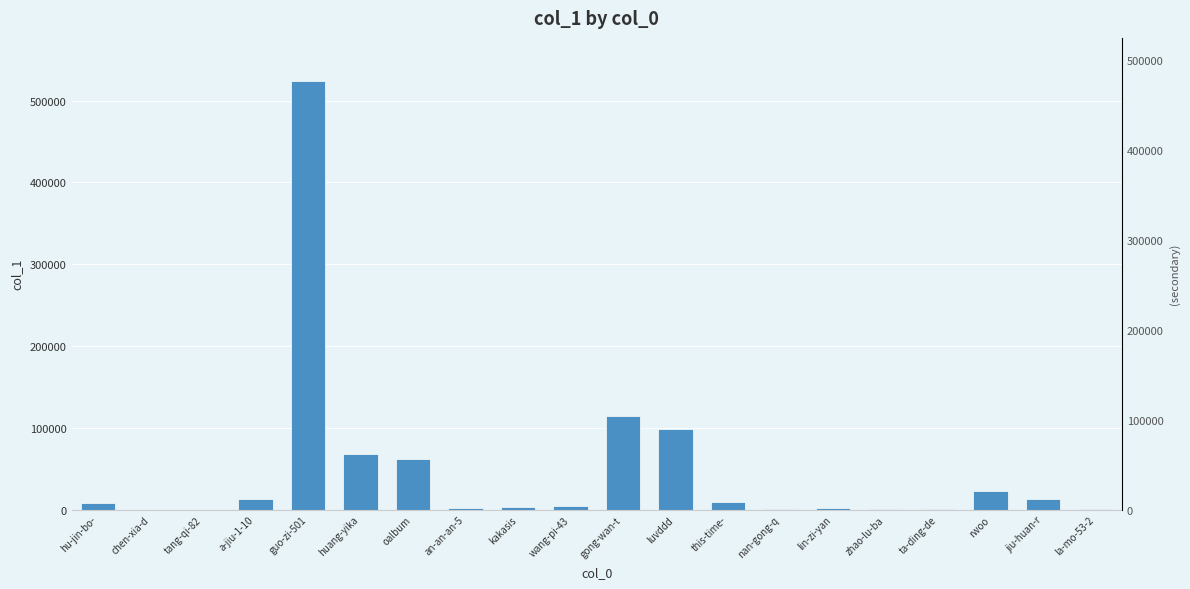

Reading left to right, what are all the values shown in this chart?

7457	1	58	13116	524259	68294	61905	2398	3629	4526	114308	98945	9384	557	2312	1075	111	22822	12843	238